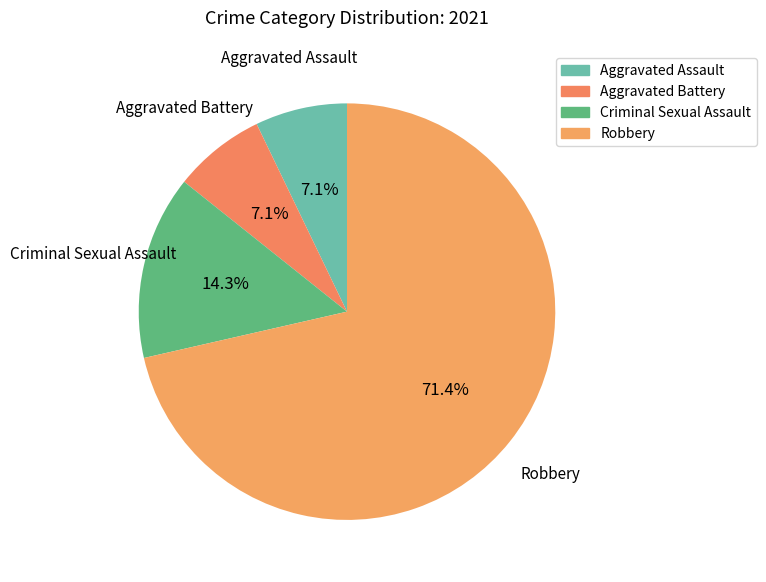

Between Aggravated Battery and Robbery, which is larger?

Robbery